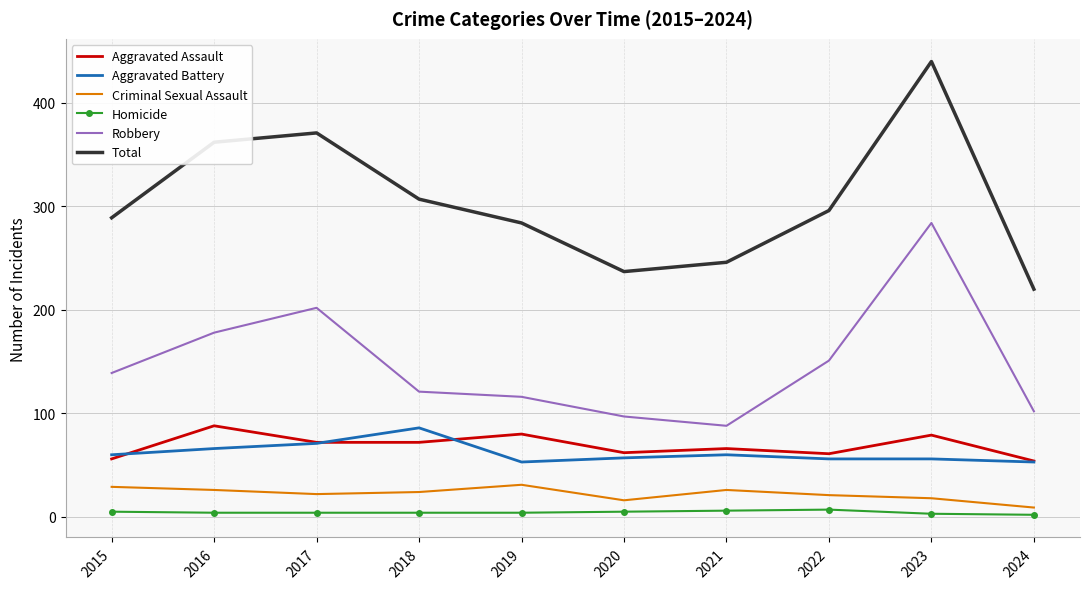

What is the maximum value shown in the chart?

440